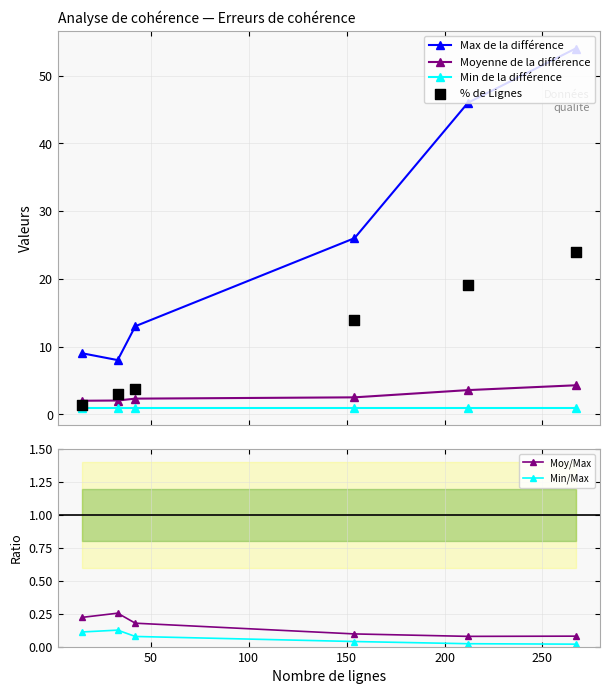

What are all the series names shown in the legend?

Max de la différence, Moyenne de la différence, Min de la différence, % de Lignes, Moy/Max, Min/Max